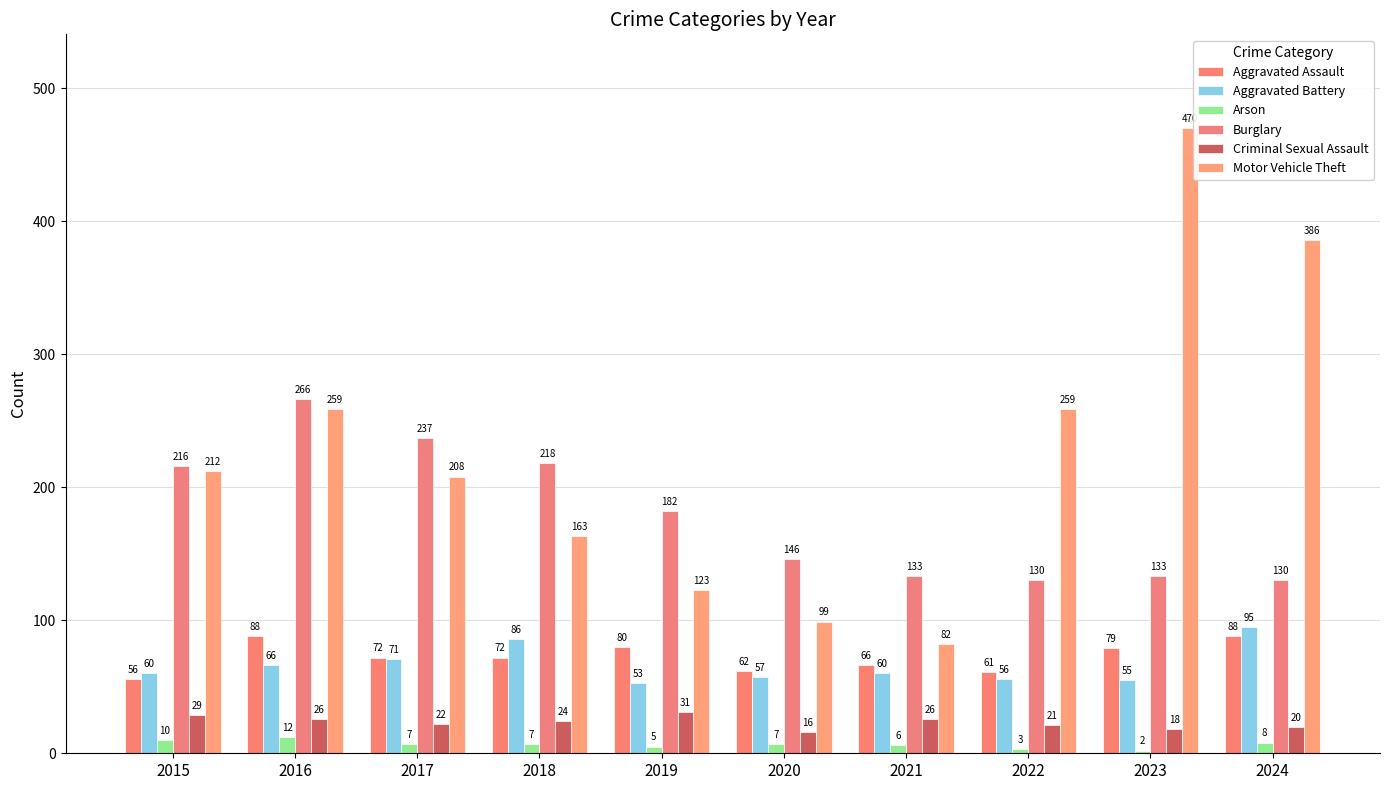

True or false: Criminal Sexual Assault has a value of 26 at 2021.

True